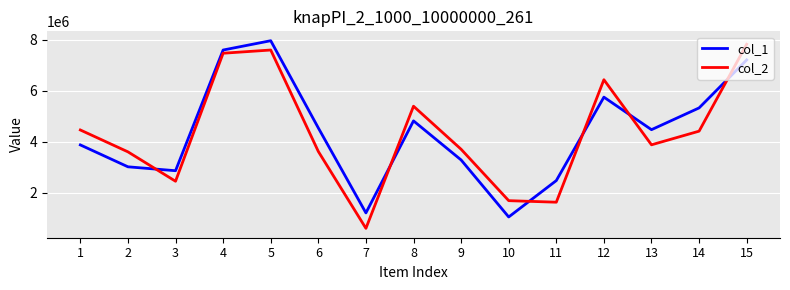

Which category has the highest value across all series?

5